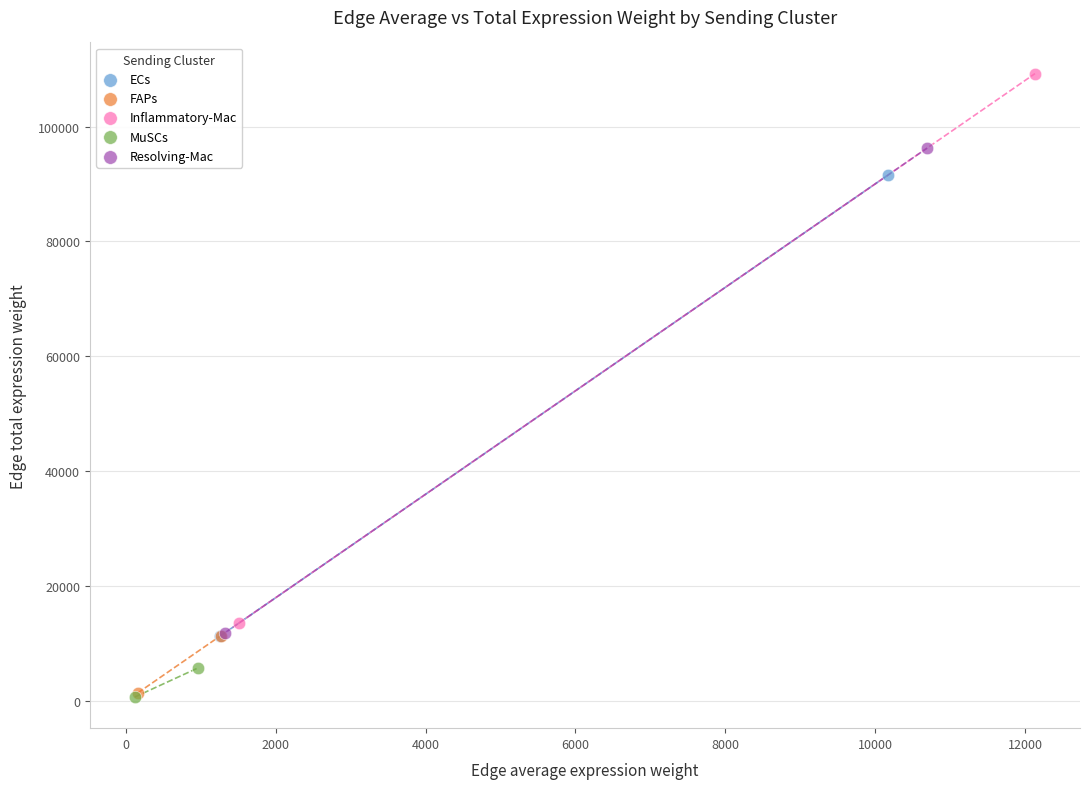

What are all the series names shown in the legend?

ECs, FAPs, Inflammatory-Mac, MuSCs, Resolving-Mac